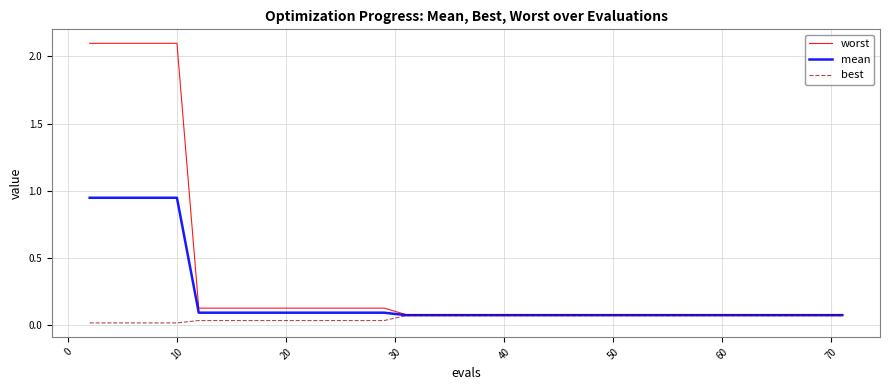

Rank the series by their maximum value, from highest to lowest.

worst, mean, best